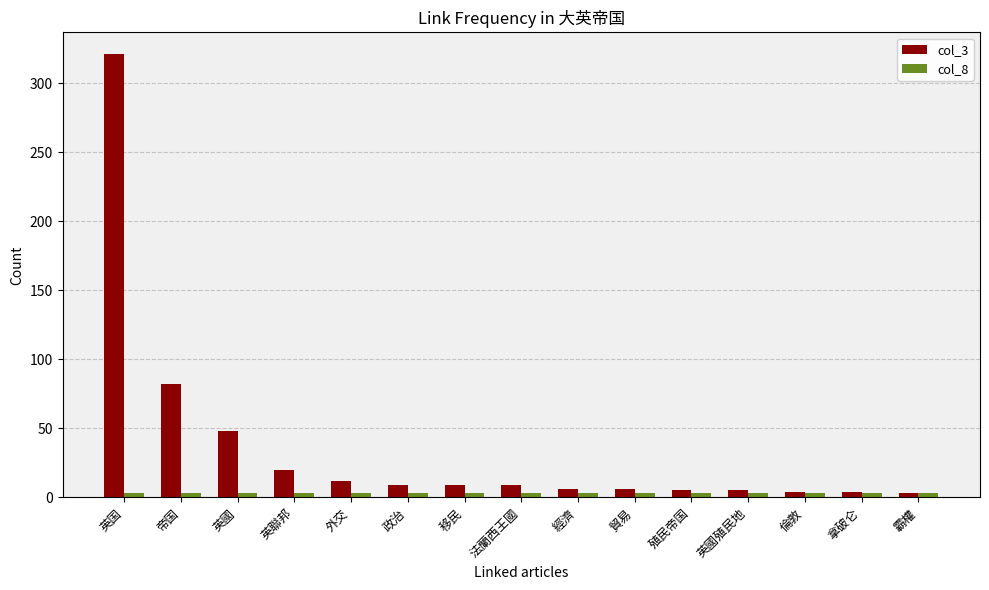

Which series has the largest range (max minus min)?

col_3